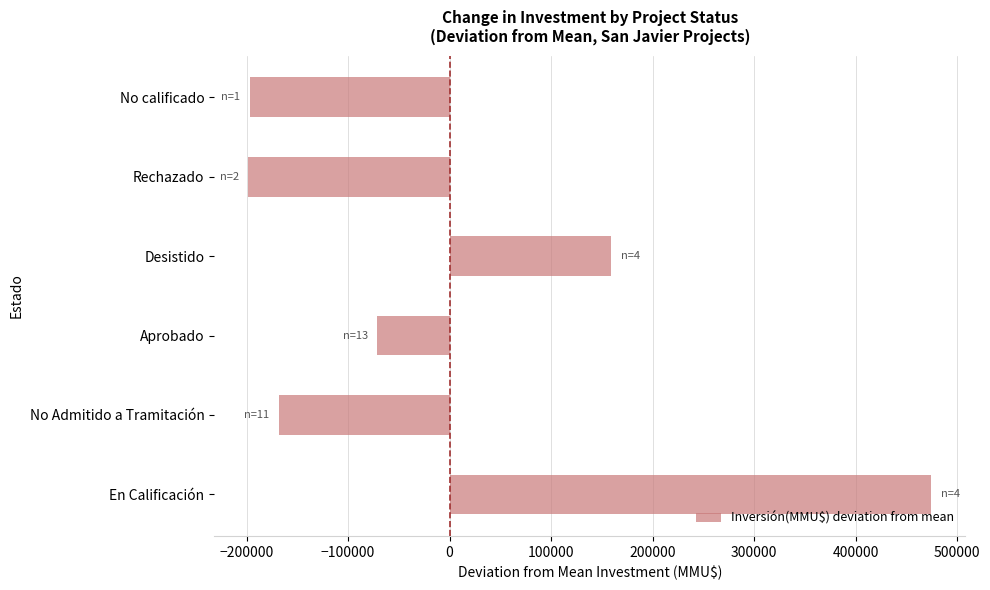

What is the difference between the second highest and second lowest values?

355940.0